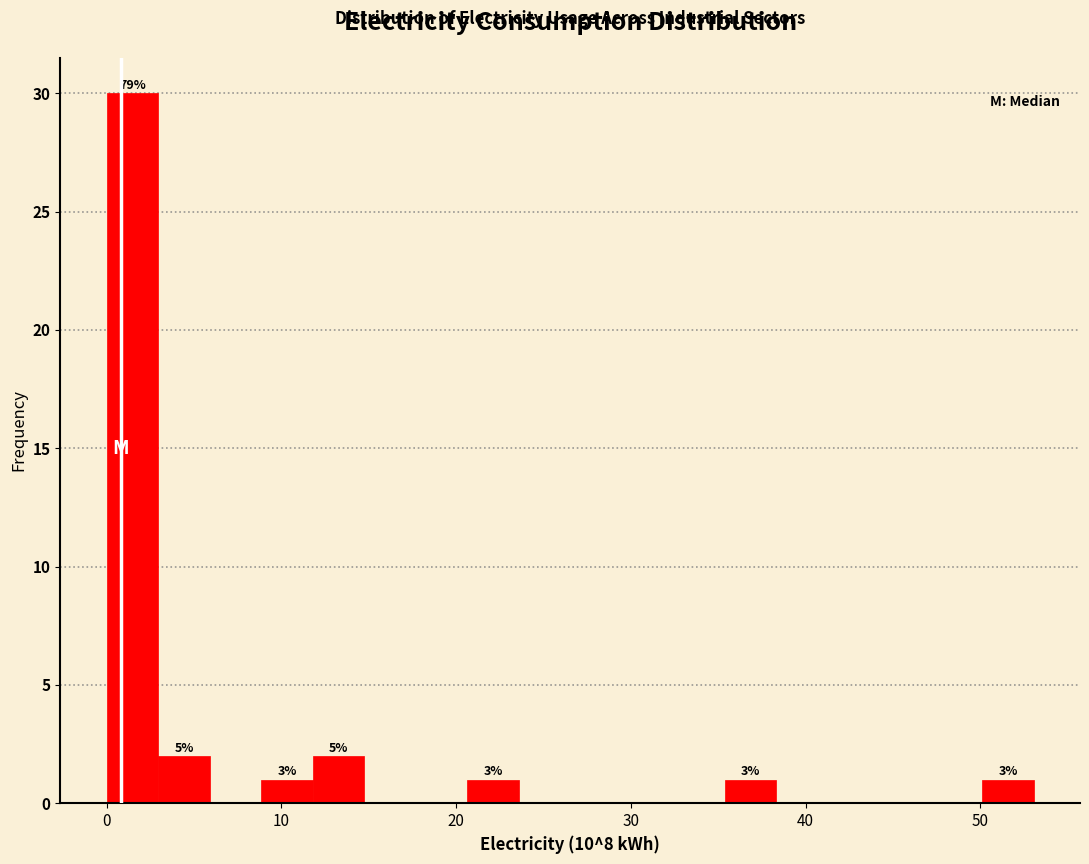

Read against the x-axis, roughly where is the centre of the tallest bar?

1